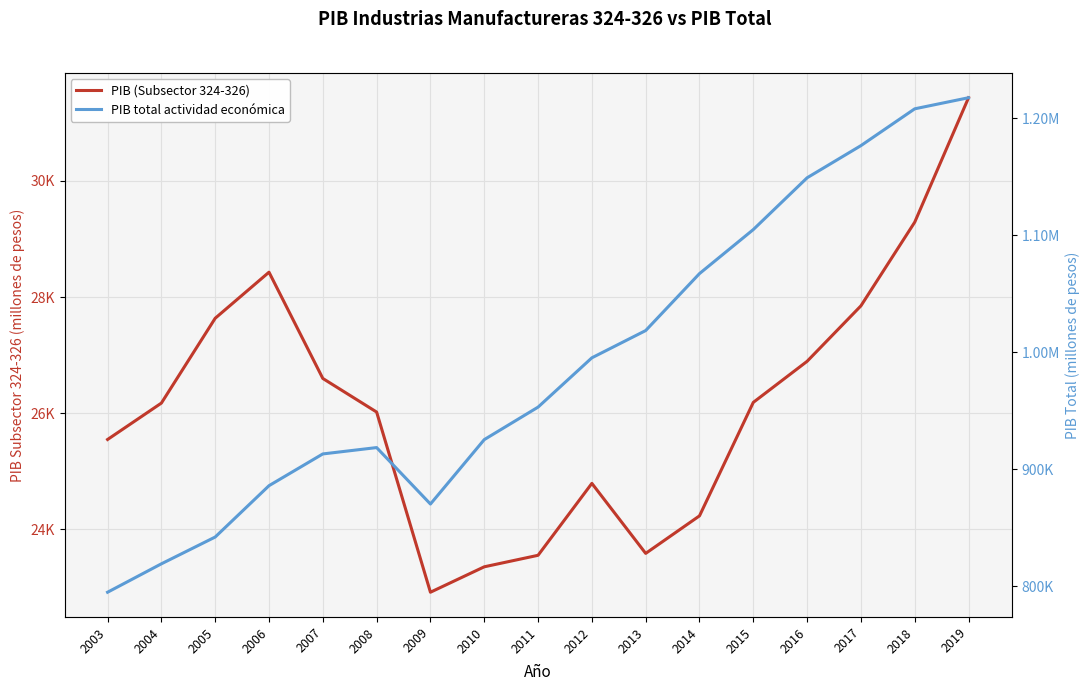

Between 2017 and 2003, which is larger?

2017